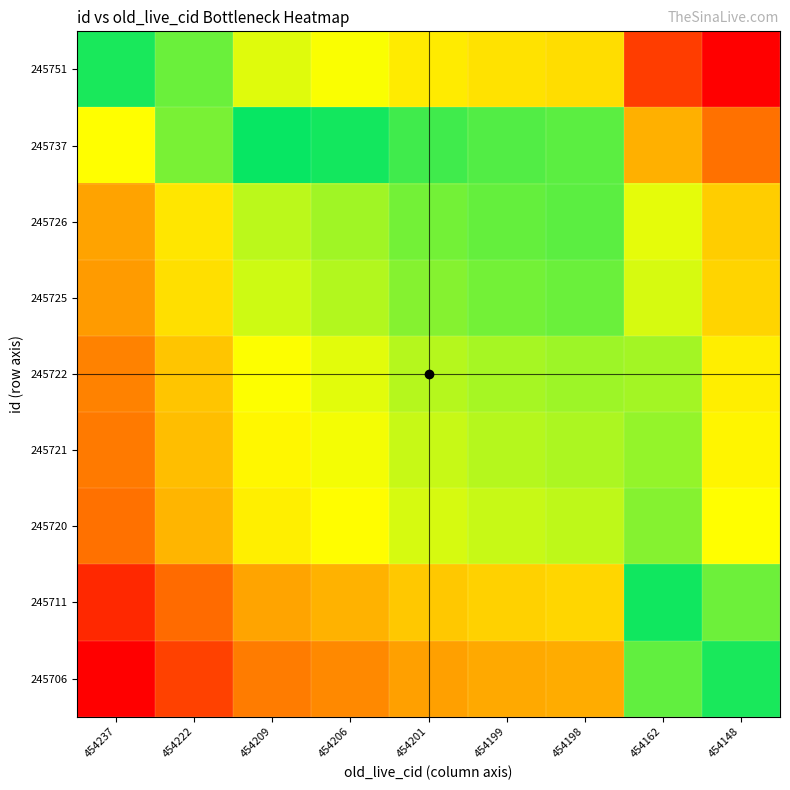

Count the number of data series in this chart.

9